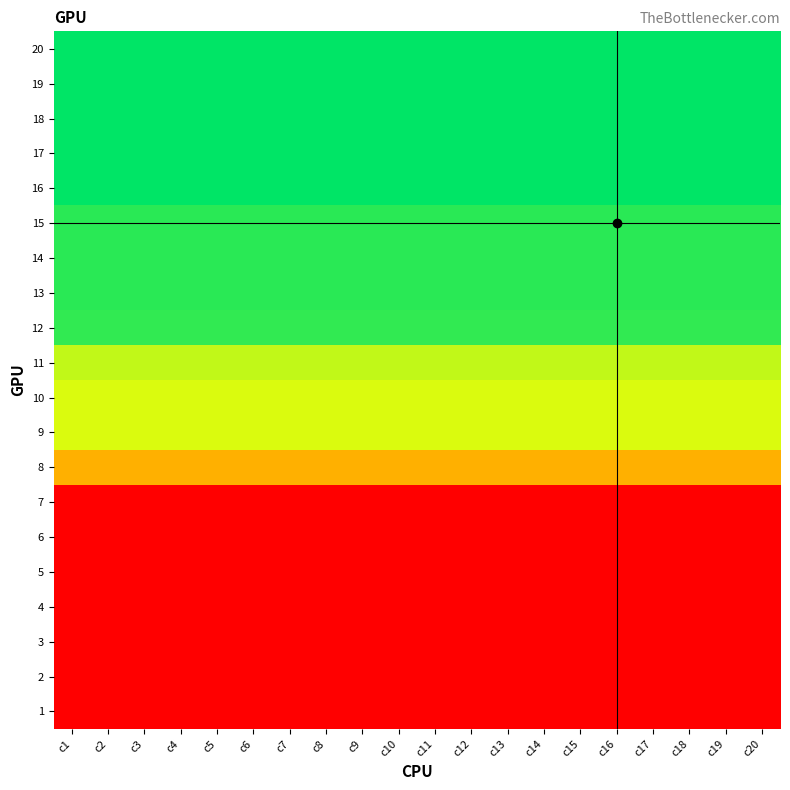

What is the total value across all series at c13?

82